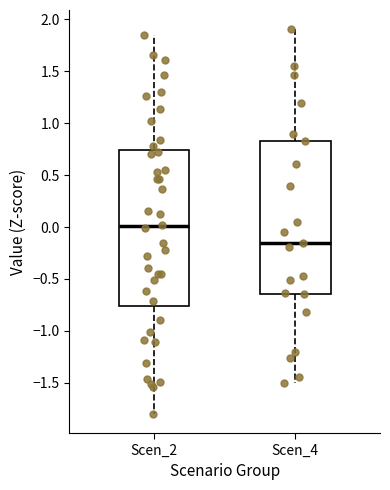

Reading left to right, transcribe this box plot: for each box, give where its median line is, the range the box spans, and where its two whiskers end, as read against the y-axis. The values are not printed on the chart, so give them approximately, as read against the axis.

Scen_2: median 0.00, box -0.75 to 0.75, whiskers -1.80 to 1.85
Scen_4: median -0.15, box -0.65 to 0.85, whiskers -1.50 to 1.90